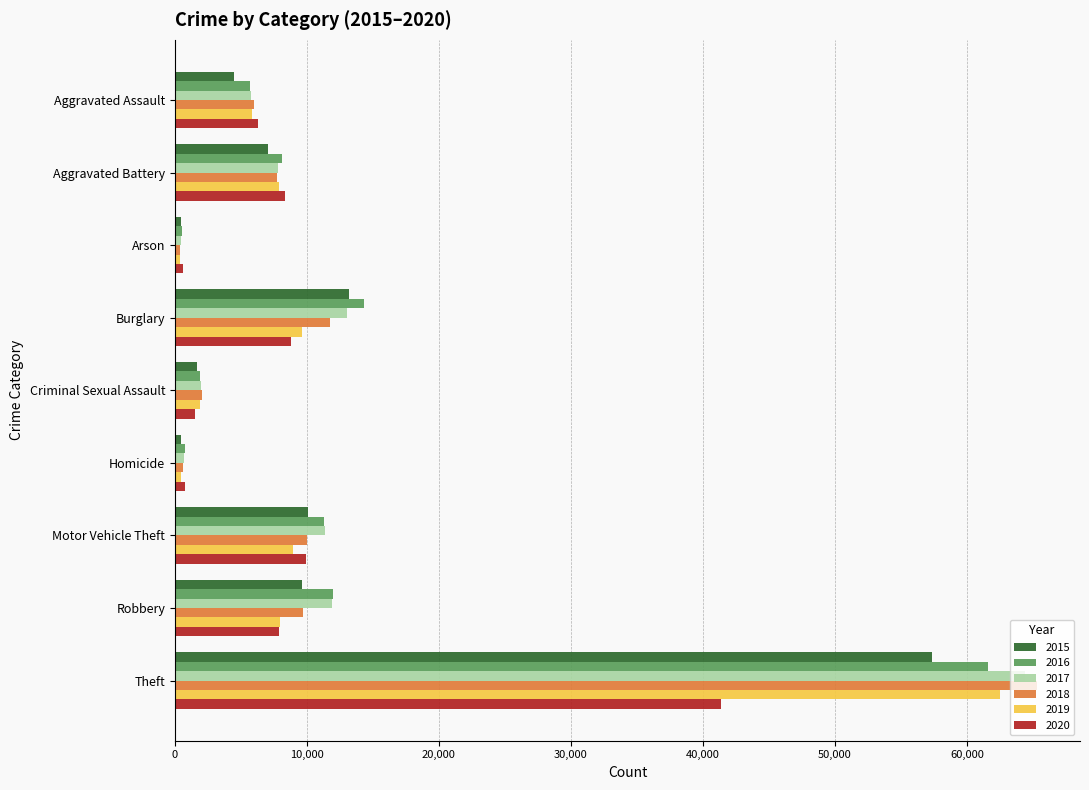

What is the sum of all 2019 values?

105611